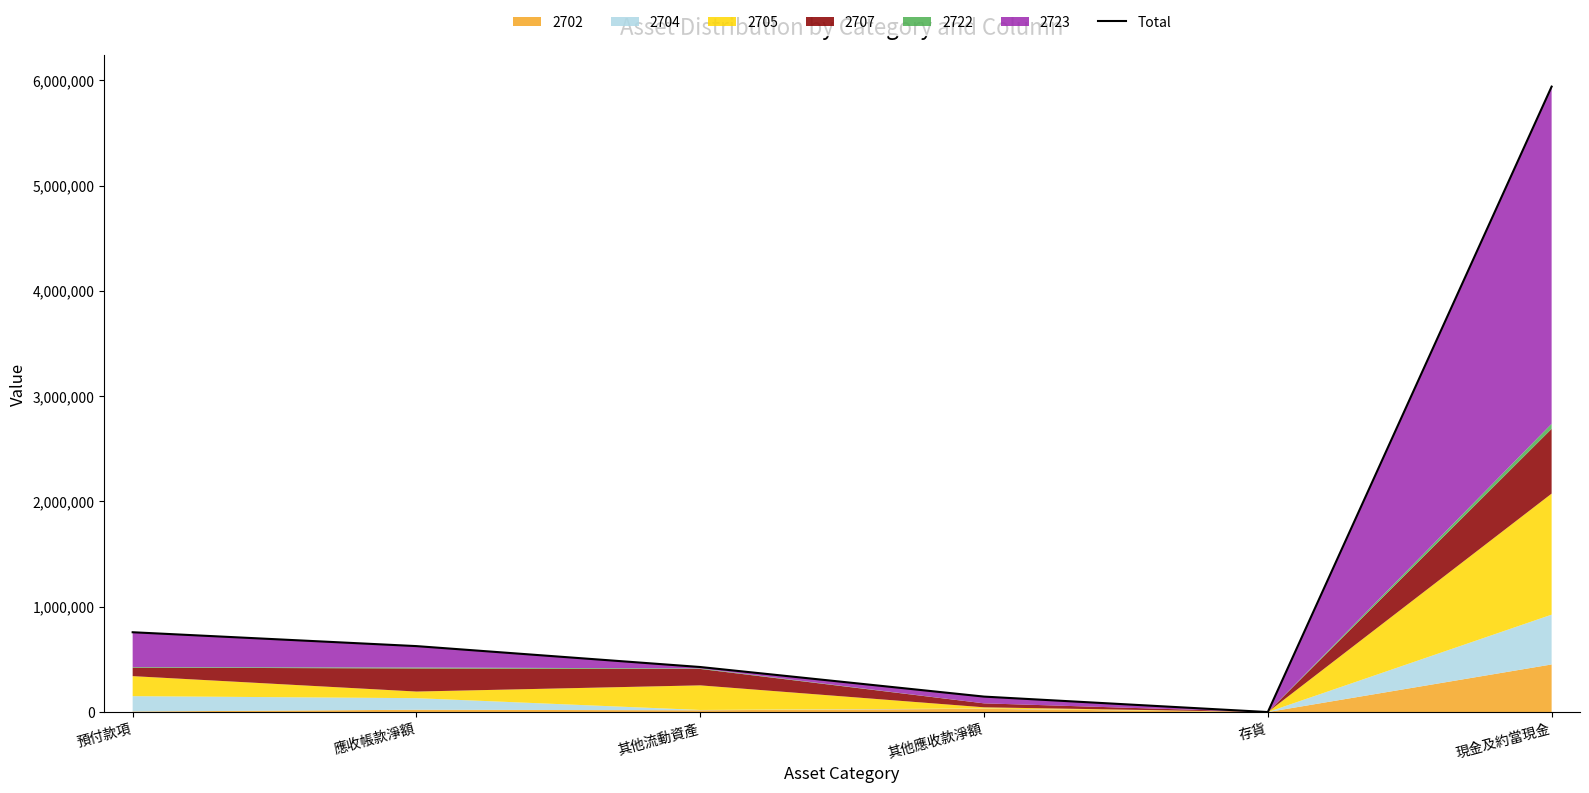

Reading left to right, transcribe all the data shown in this chart.

758015	626328	427773	146806	0	5939697